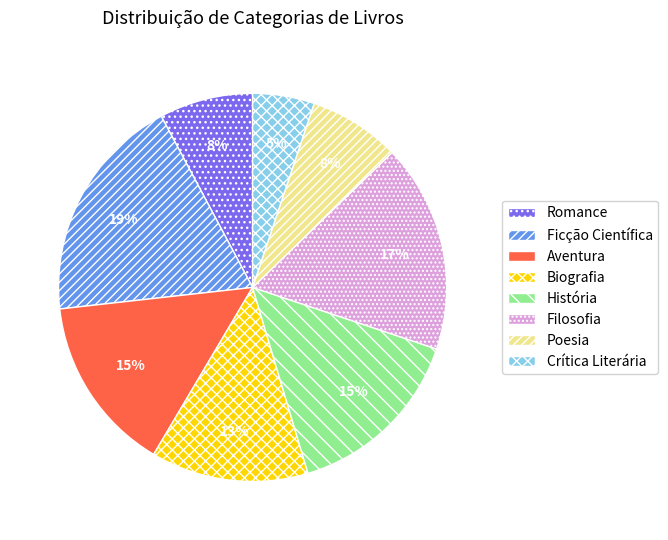

Does Ficção Científica represent more than half of the total?

No